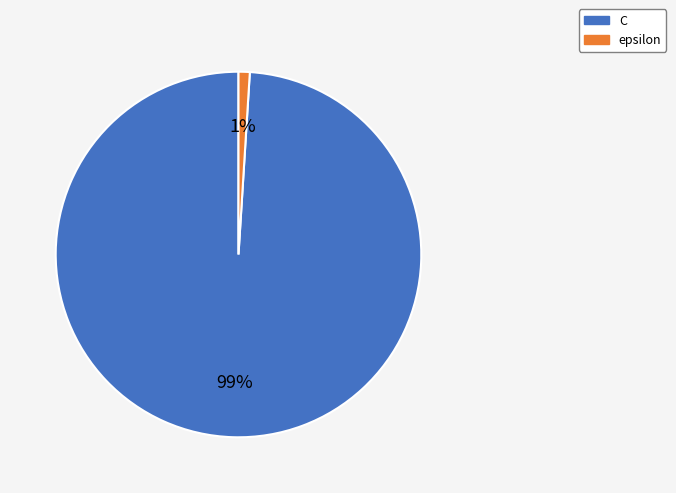

Which slice represents more than half of the pie?

C